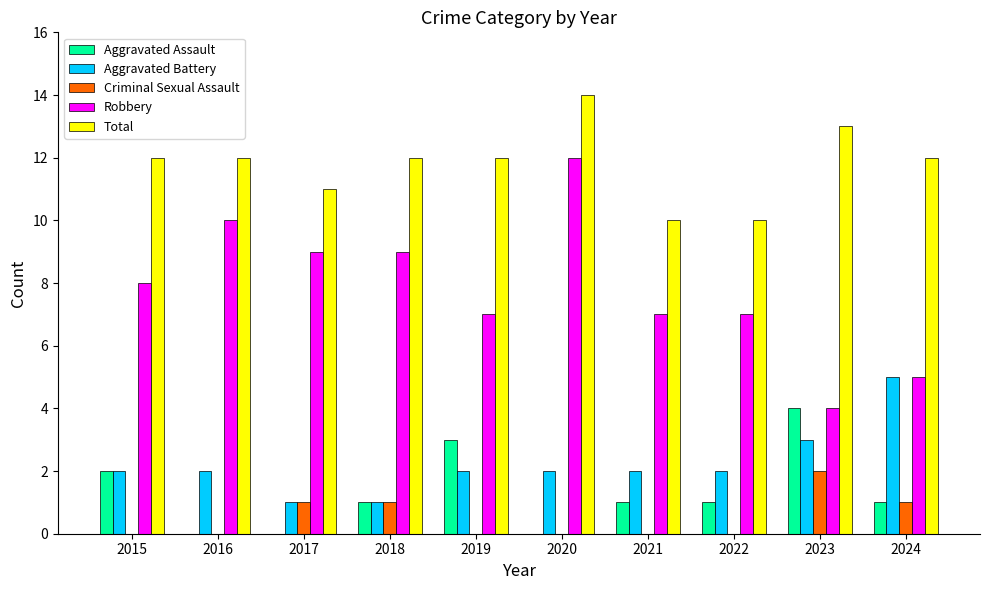

Read the Aggravated Assault value at 2022.

1